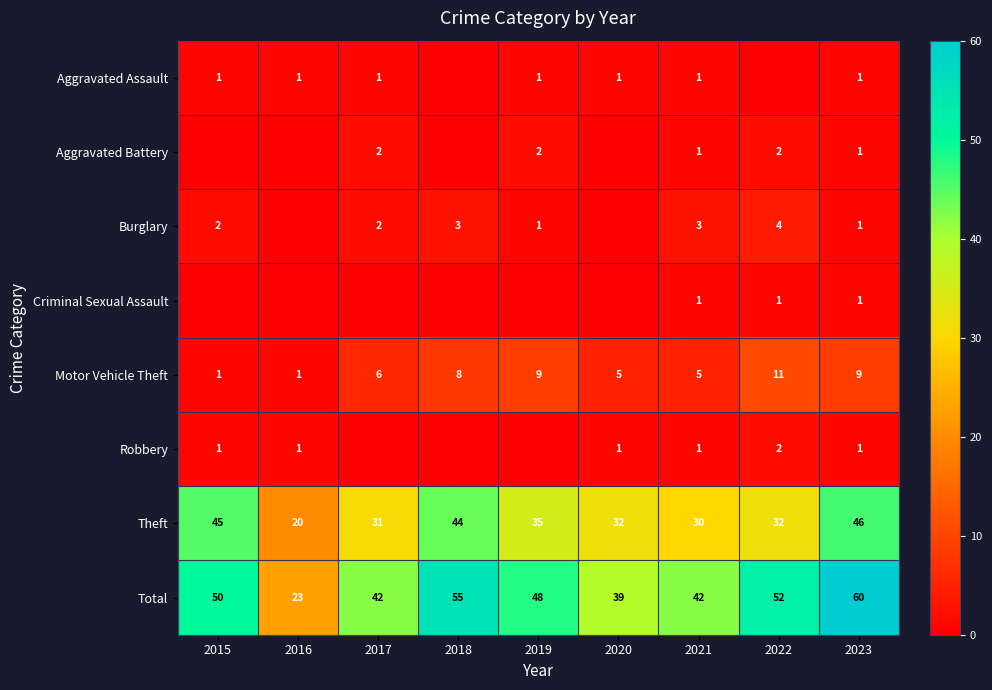

At which label does Theft first exceed 32?

2015